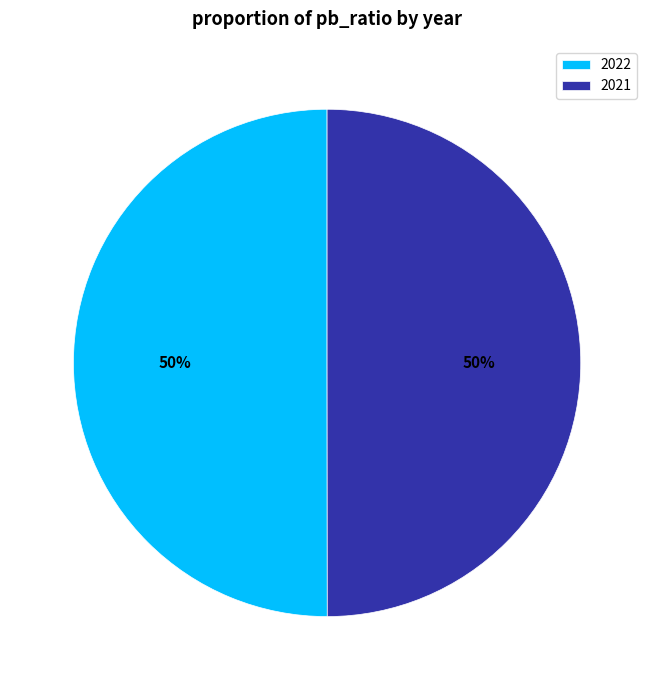

How many slices are in this pie chart?

2